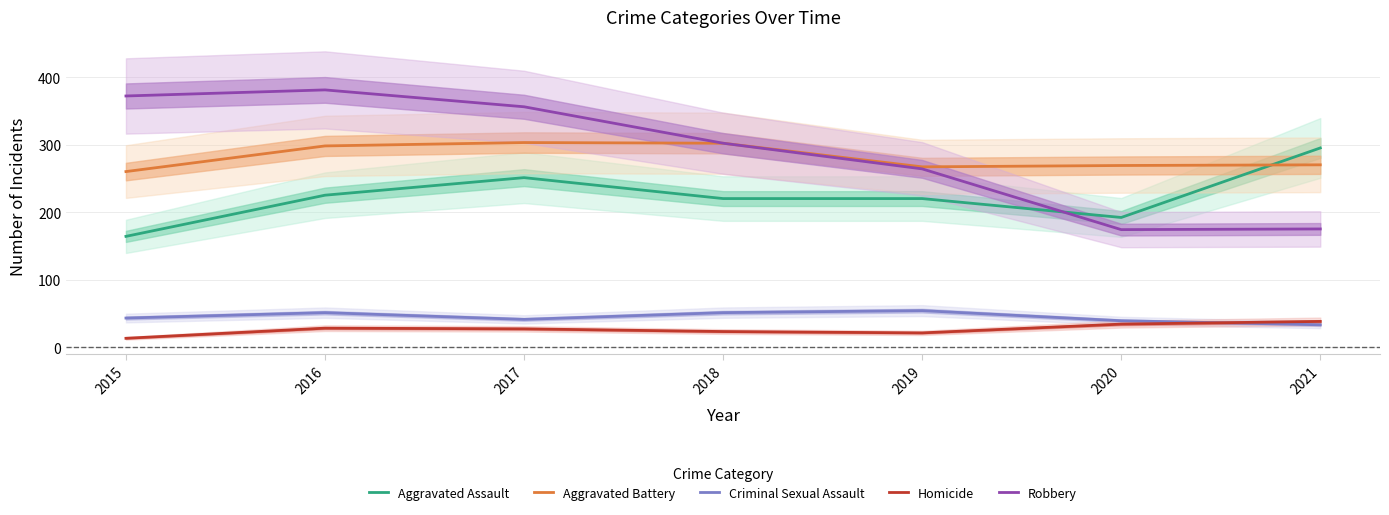

At how many categories does at least one series exceed 208?

7